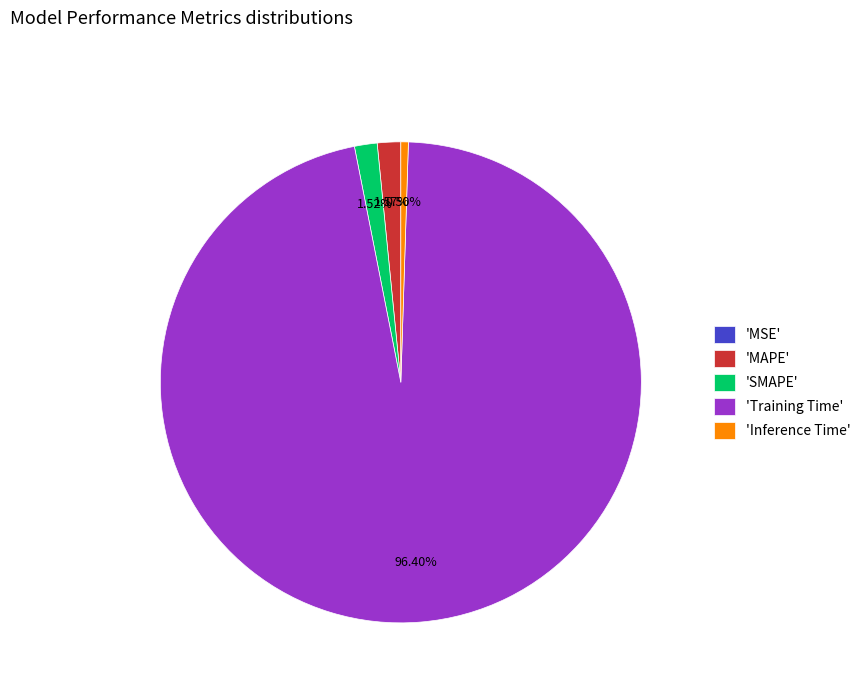

Which category has the biggest portion of the pie?

'Training Time'